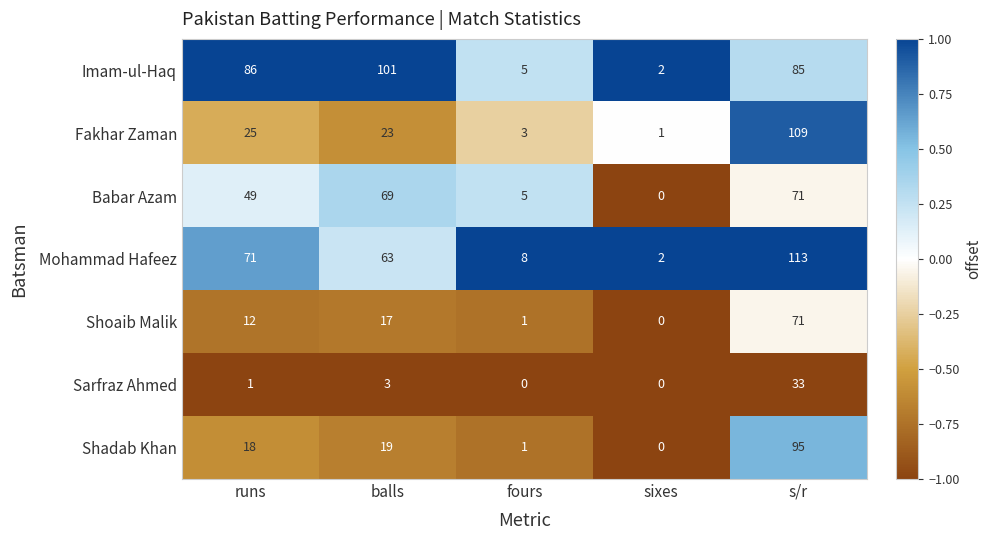

What is the difference between the highest and lowest values at runs?

85